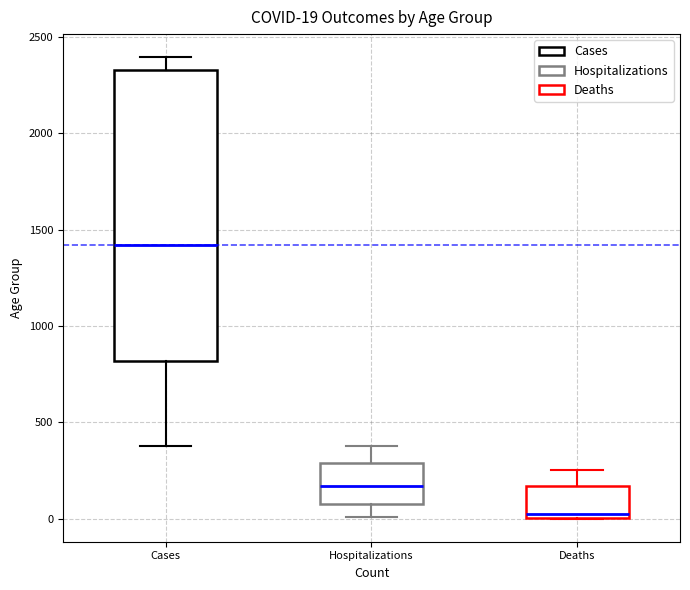

Which box has the highest median line?

Cases